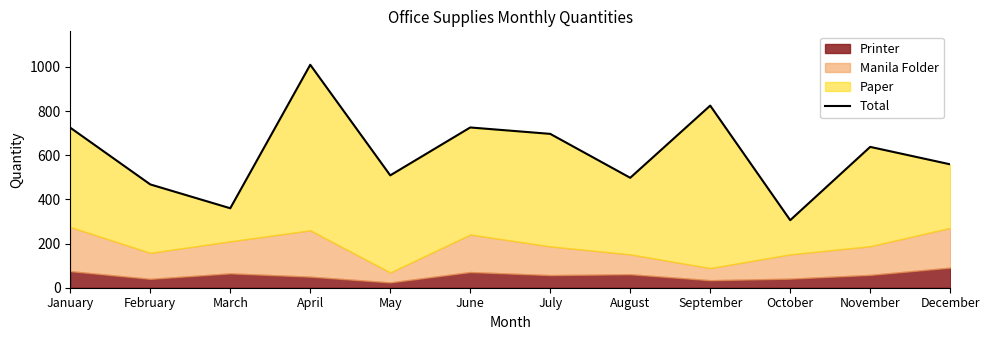

Does the chart have visible grid lines?

No